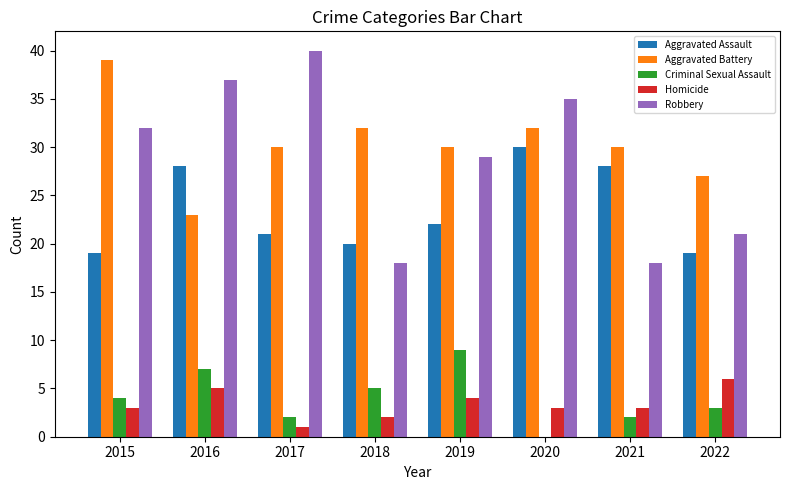

How many groups of bars are there?

8